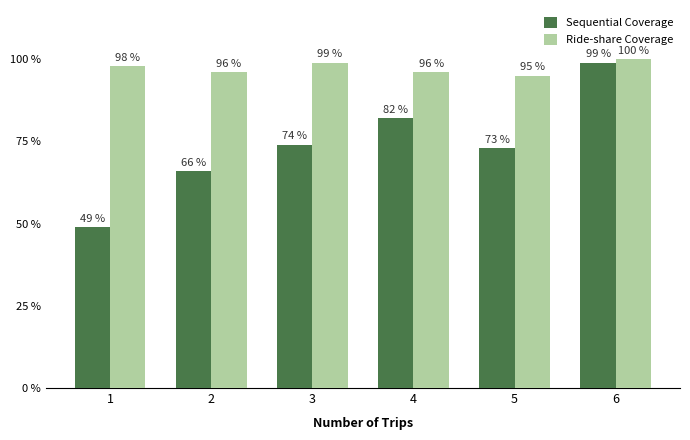

The value of Sequential Coverage at 6 is 99. True or false?

True